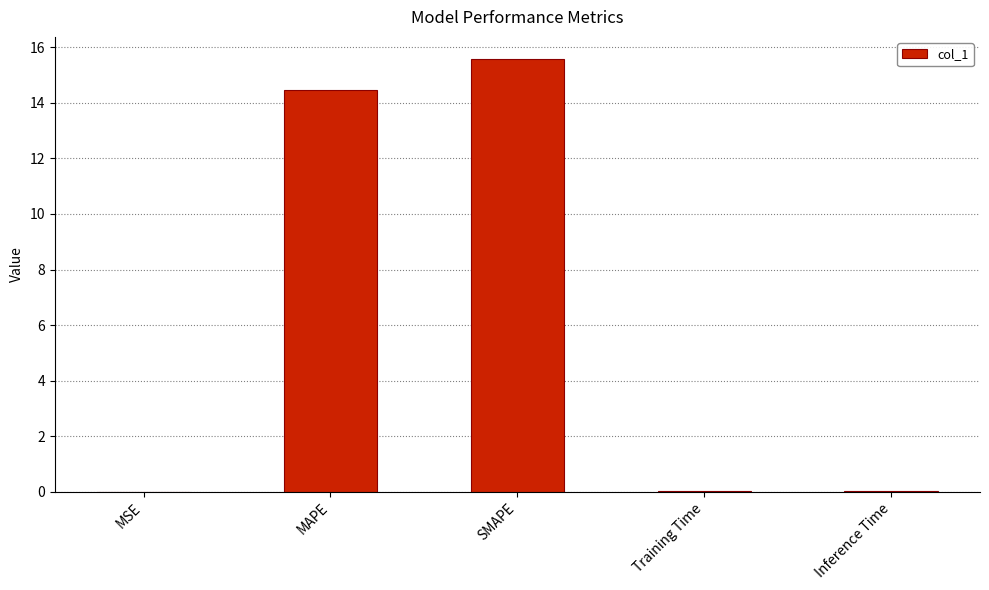

Between Training Time and SMAPE, which is larger?

SMAPE